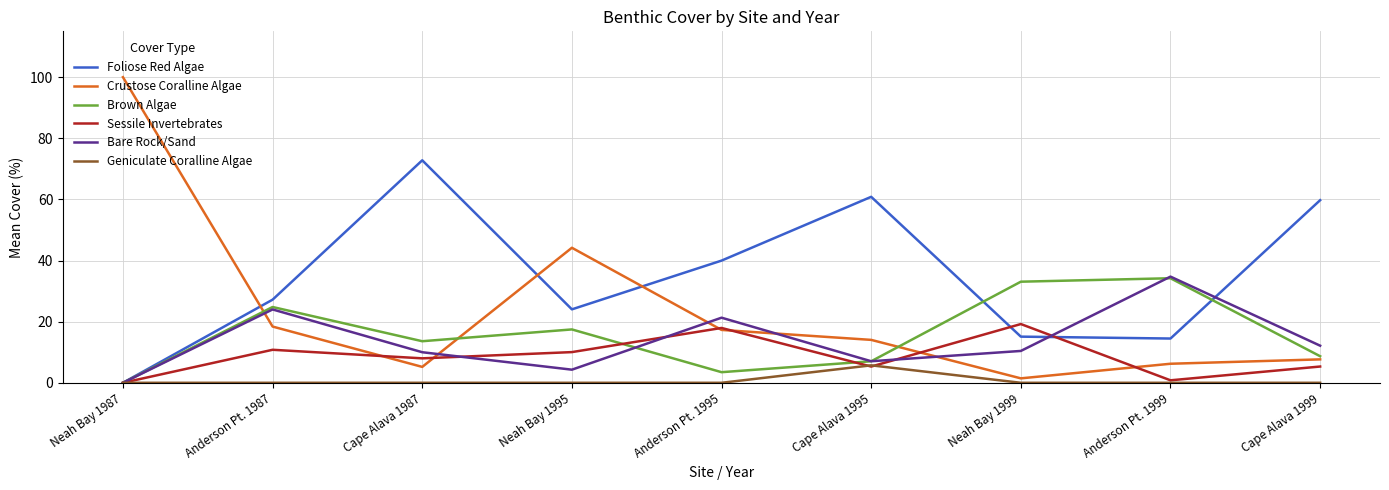

At which label is Crustose Coralline Algae closest to 50?

Neah Bay 1995